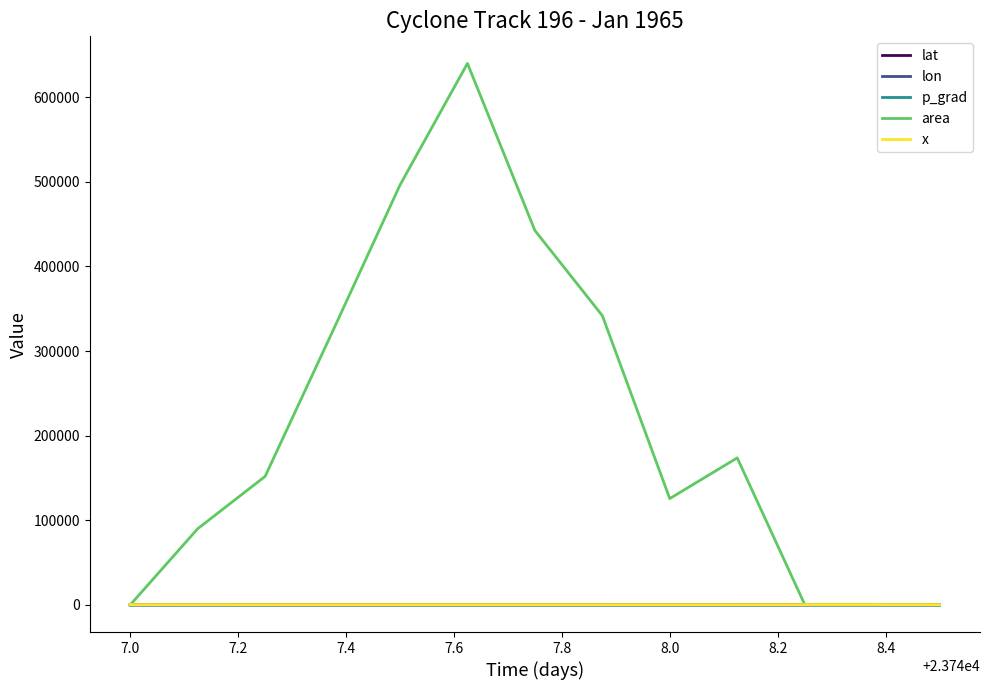

After their last crossing, which series has the higher values: lat or area?

lat